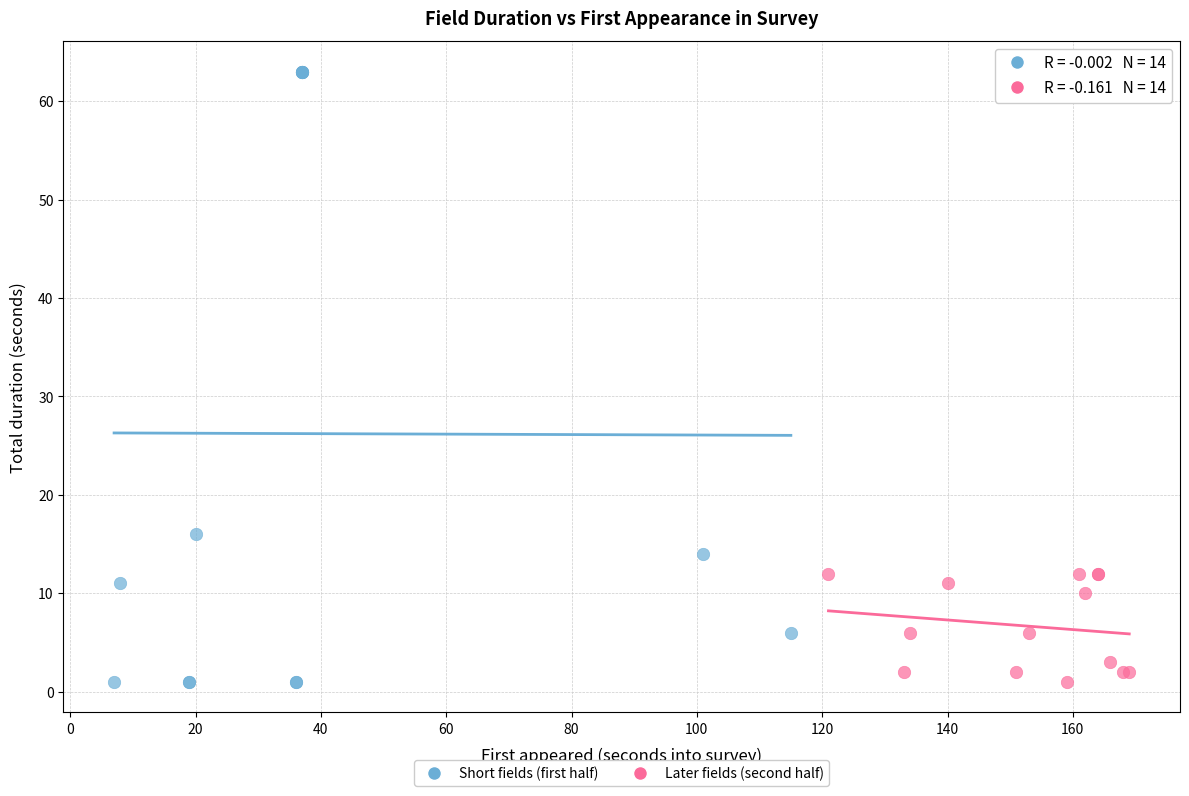

Which series contains the highest Y value?

Short fields (first half)